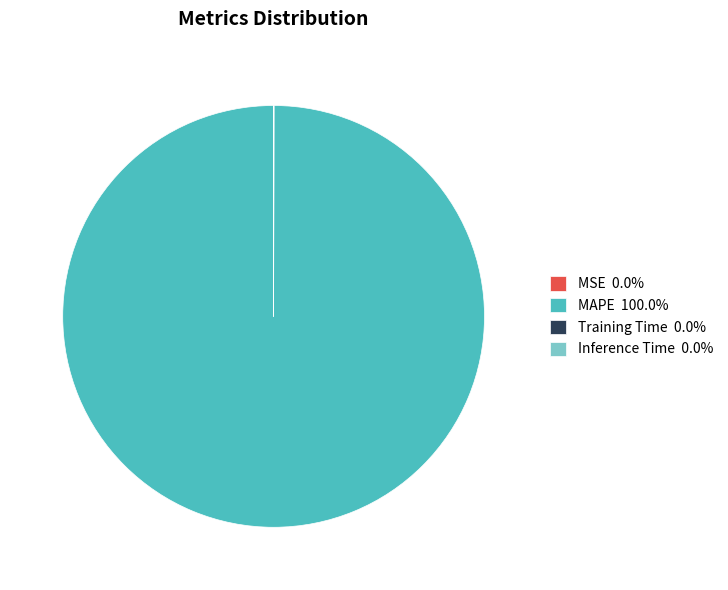

Is there any slice that represents more than half of the pie?

Yes